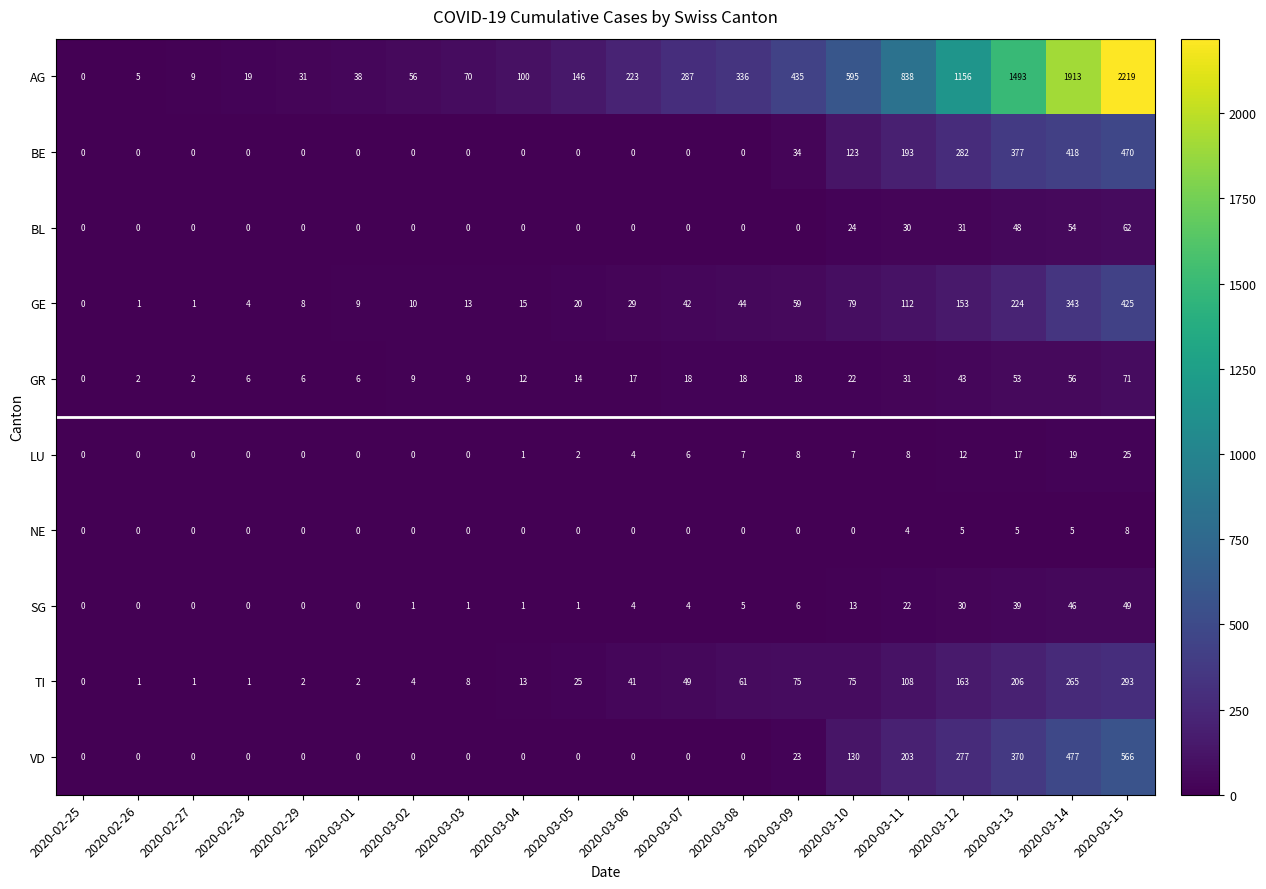

Rank the series by their maximum value, from lowest to highest.

NE, LU, SG, BL, GR, TI, GE, BE, VD, AG